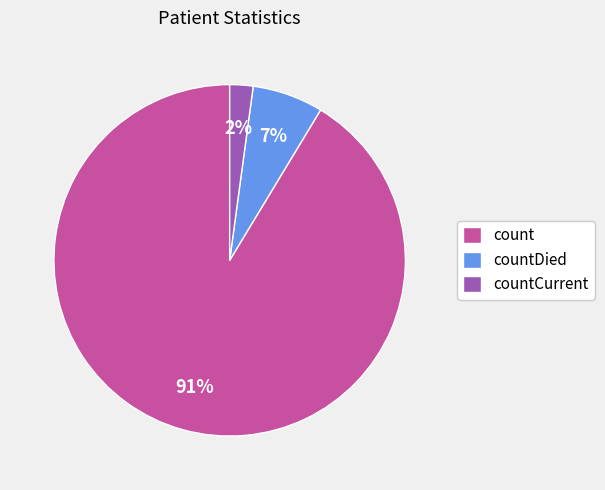

True or false: count accounts for 91% of the total.

True